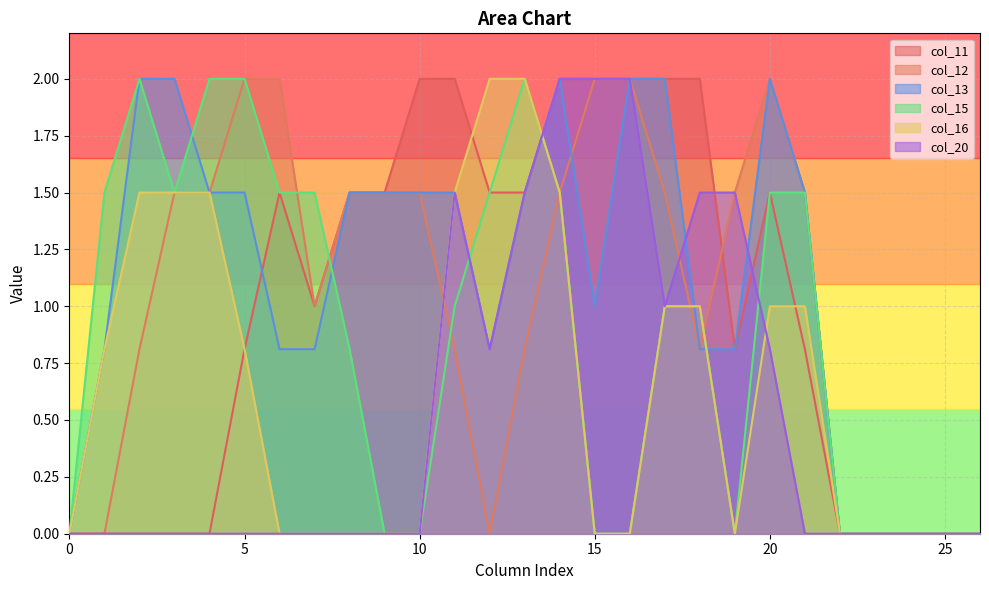

True or false: col_11 and col_13 cross at least once.

True